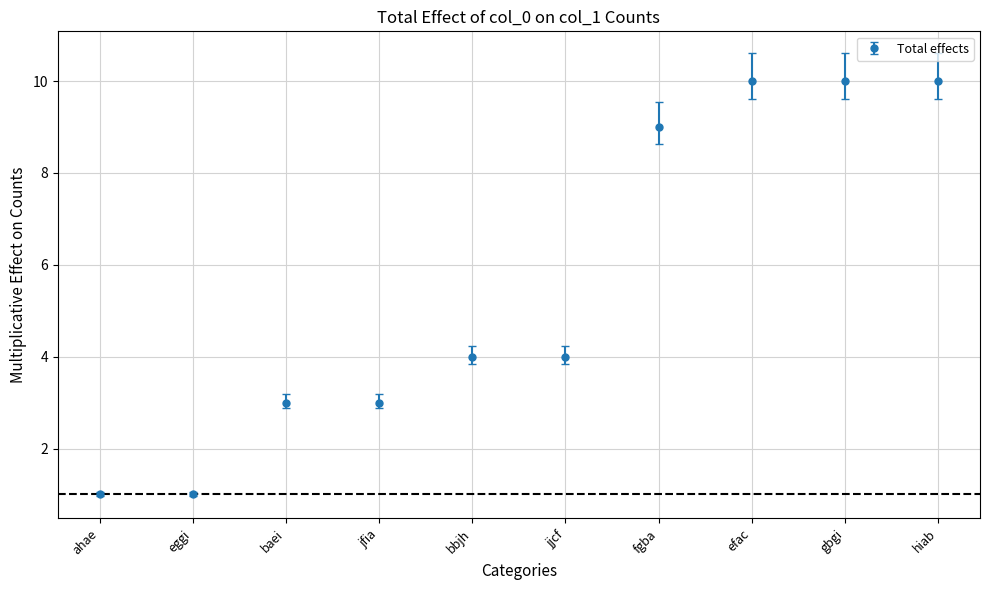

What is the difference between the maximum and minimum values?

9